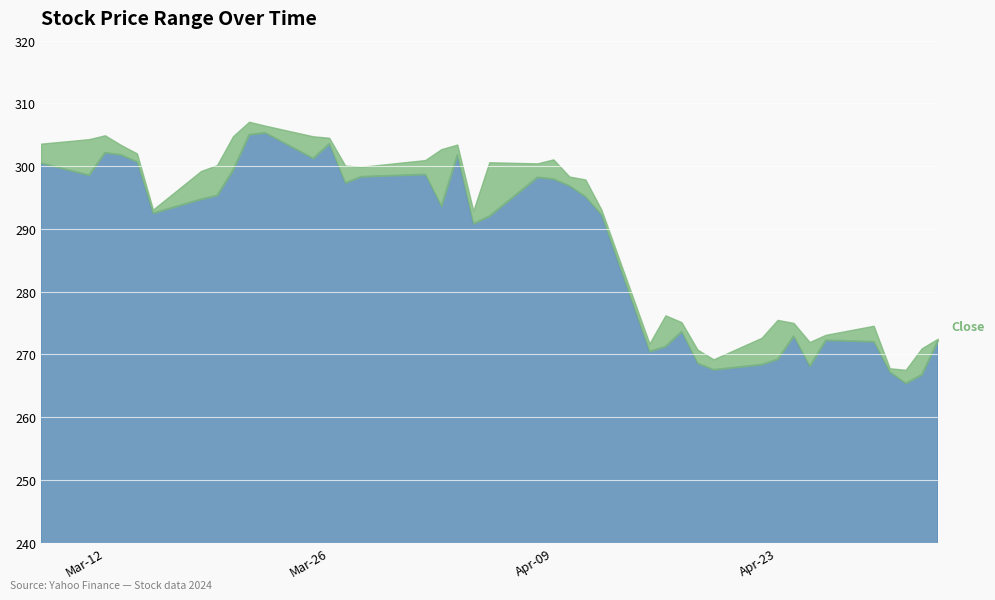

What is the difference between the maximum and second lowest values in the Low series?

38.5